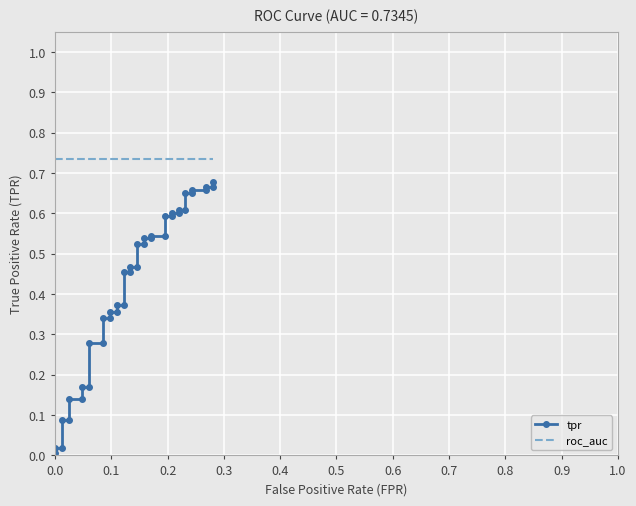

True or false: roc_auc has more than 2 points higher than both neighbors.

False